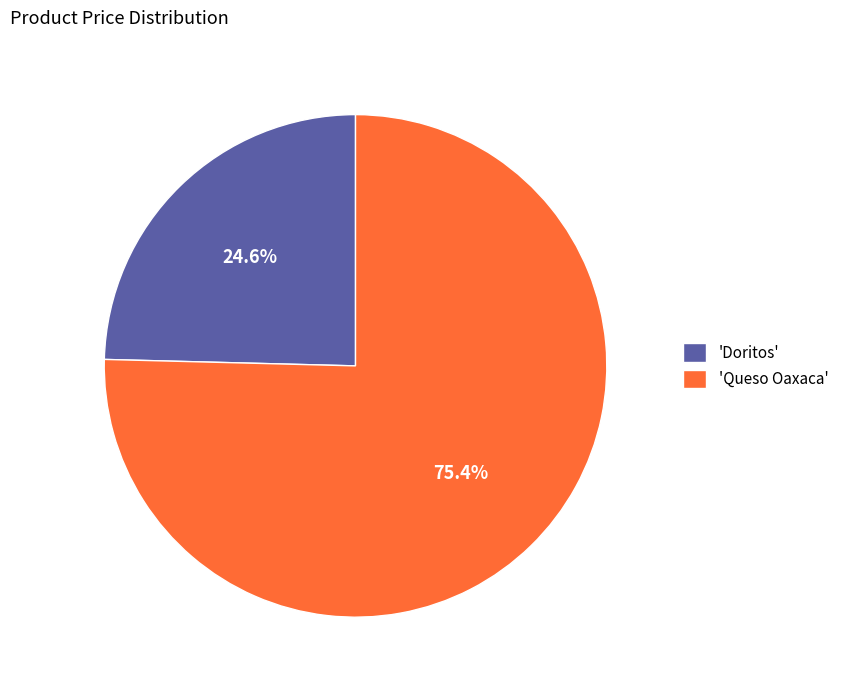

Does any single category account for the majority?

Yes